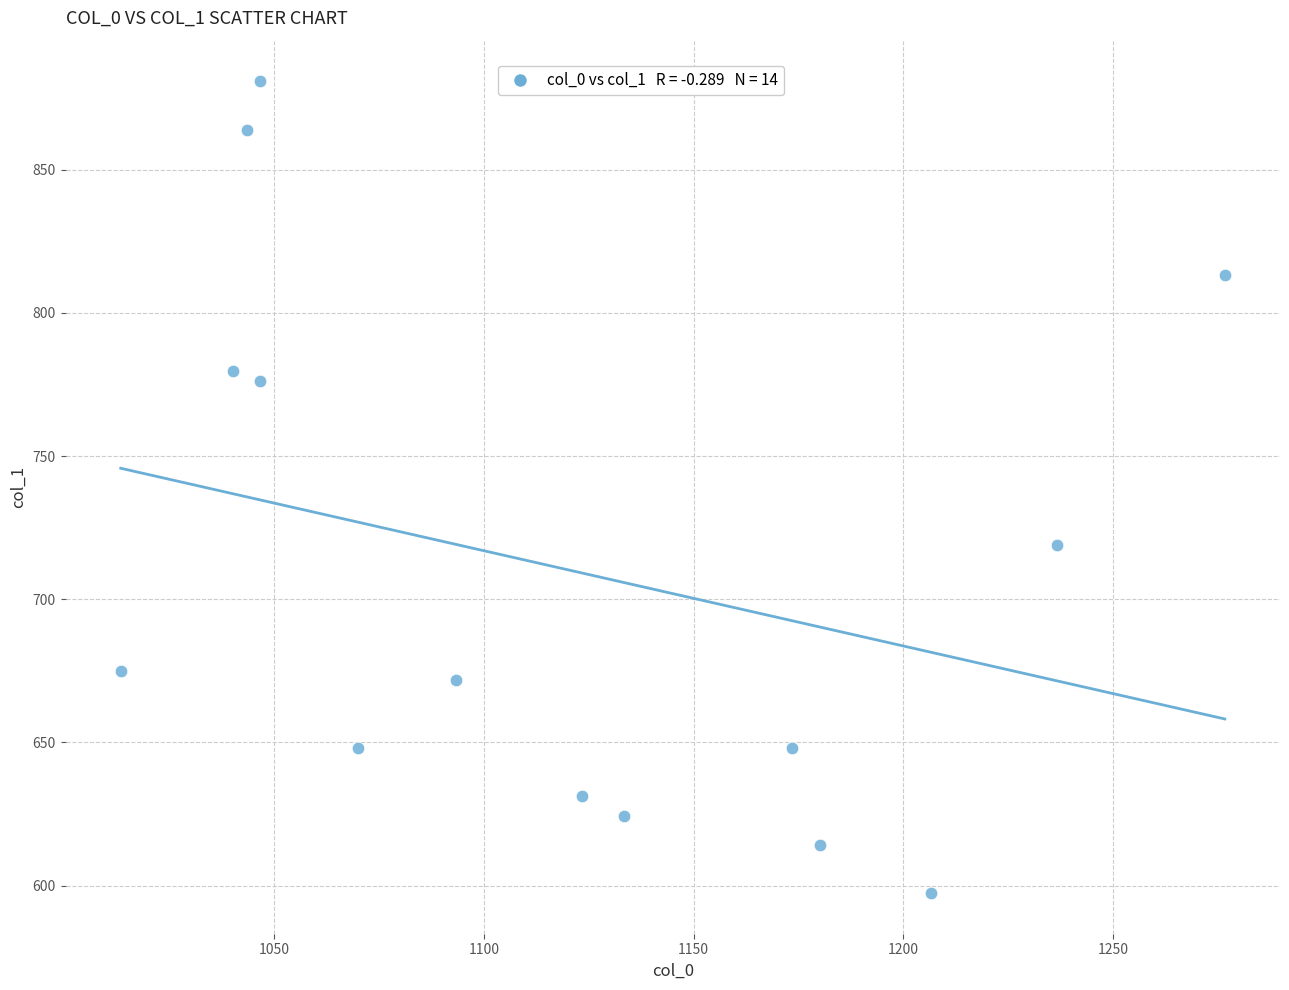

What Y value in the scatter plot is closest to 739?

718.9